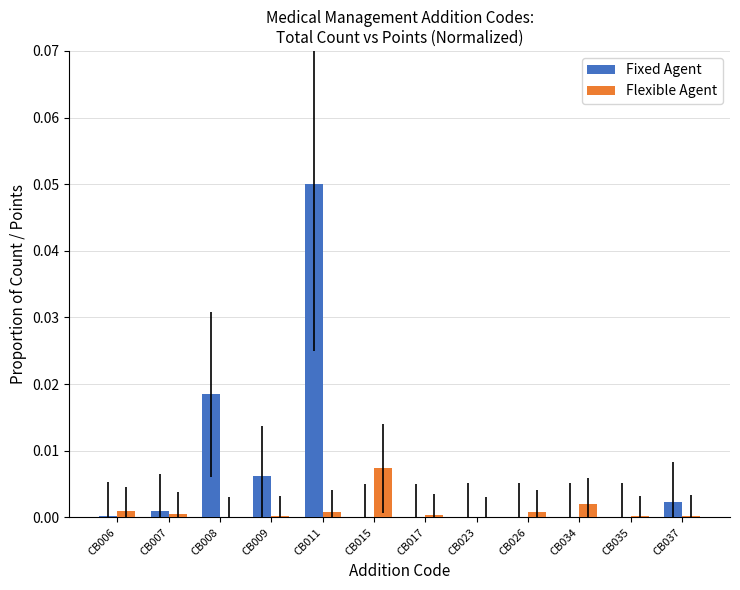

Which category has the highest value in the Flexible Agent series?

CB015